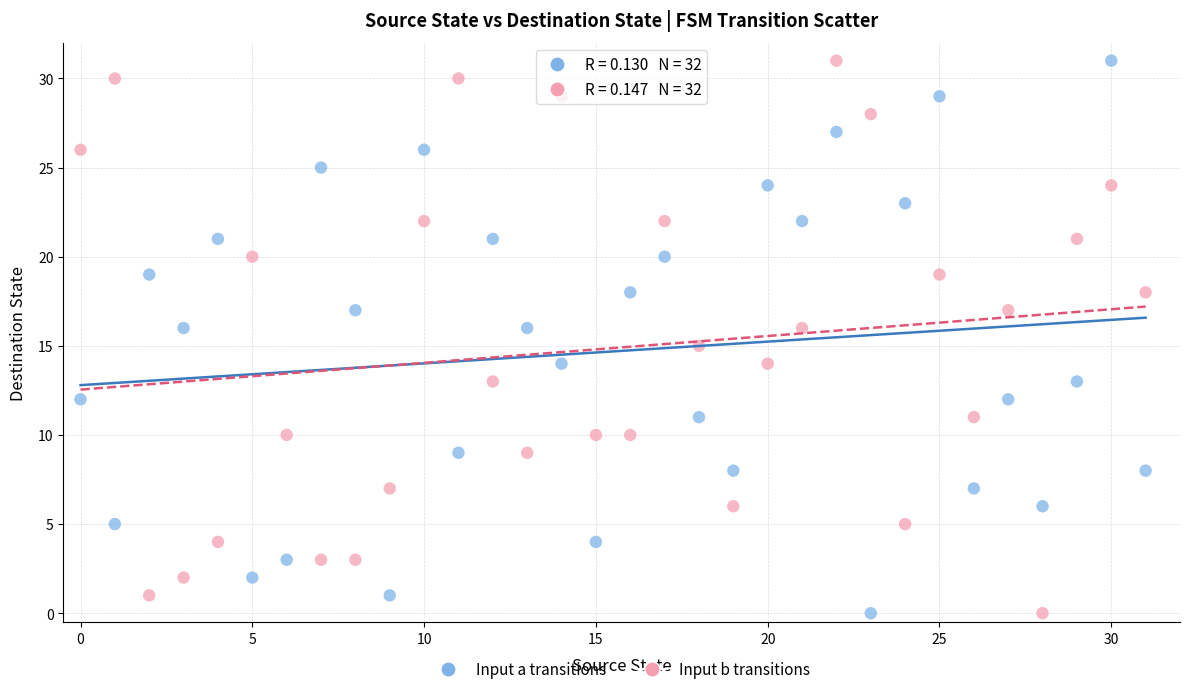

Across all data points, what is the range of Y values (max minus min)?

31